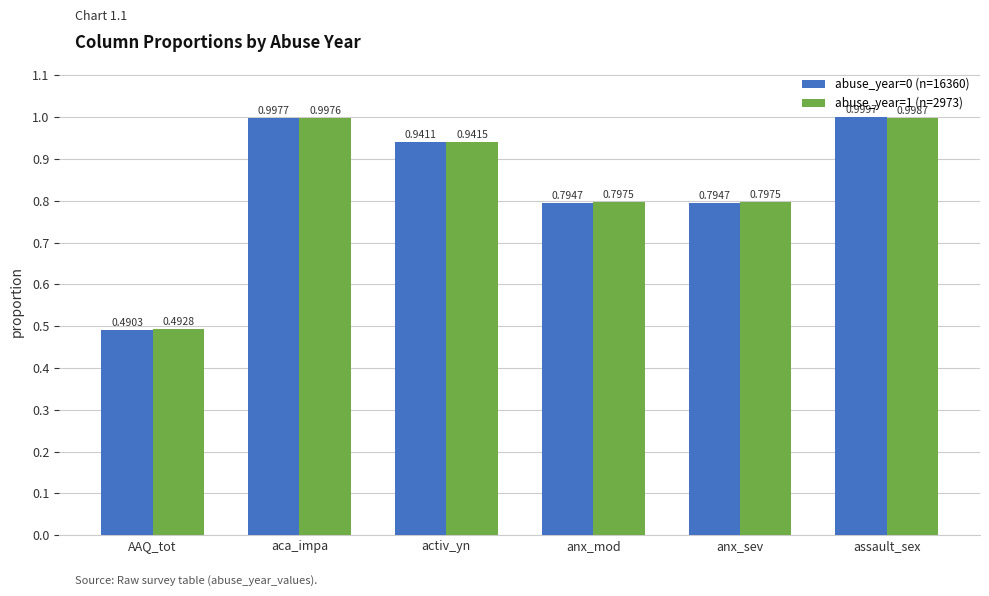

Rank the series at anx_mod from lowest to highest value.

abuse_year=0 (n=16360), abuse_year=1 (n=2973)